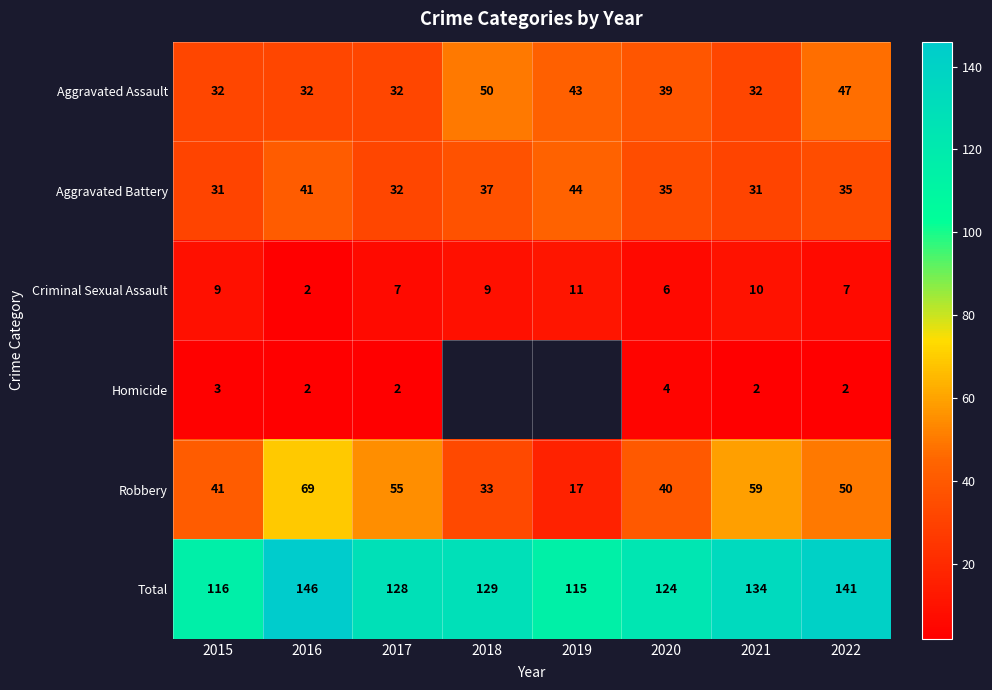

What is the average value of the Criminal Sexual Assault series?

8